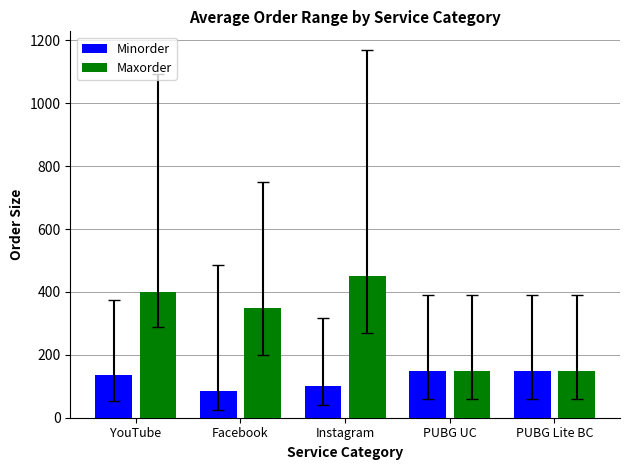

How many bars are there in each group?

2